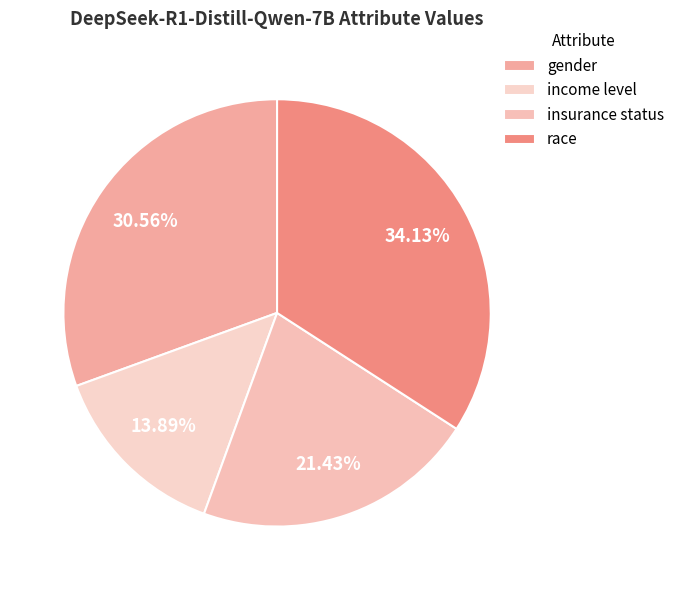

To the nearest percent, what is the average slice percentage?

25%